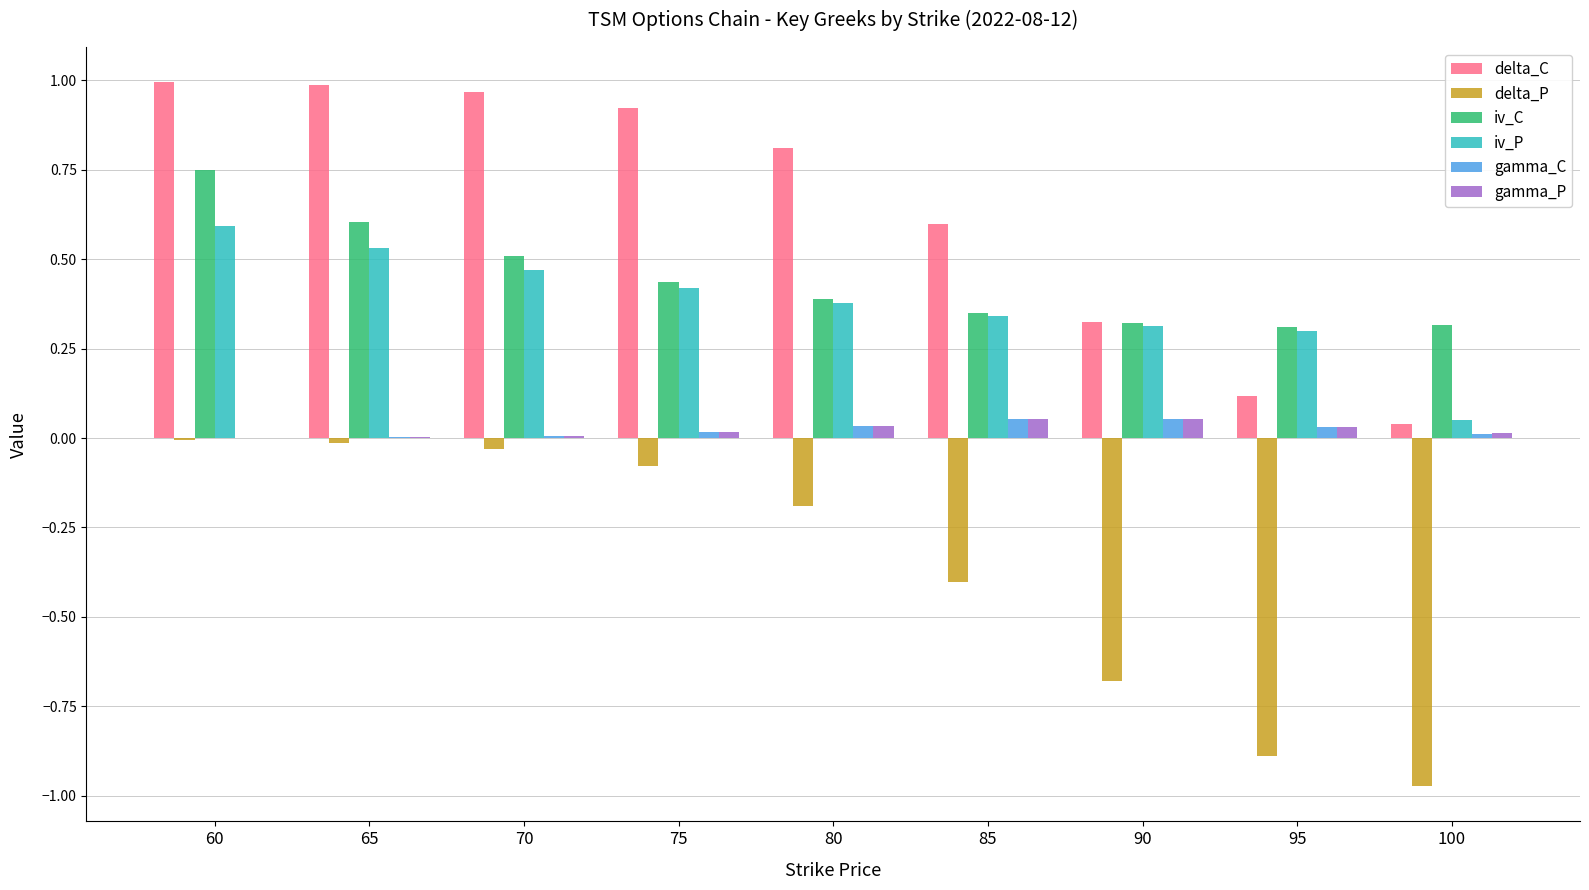

Which series changed the most between 70 and 90?

delta_P